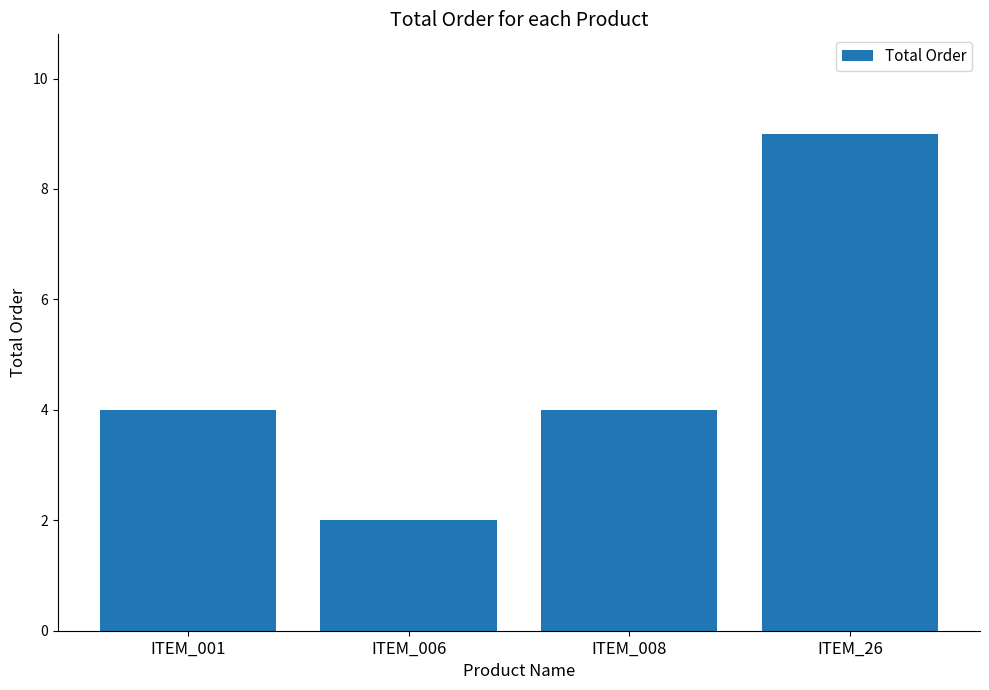

What is the value of the 1st bar from the left?

4